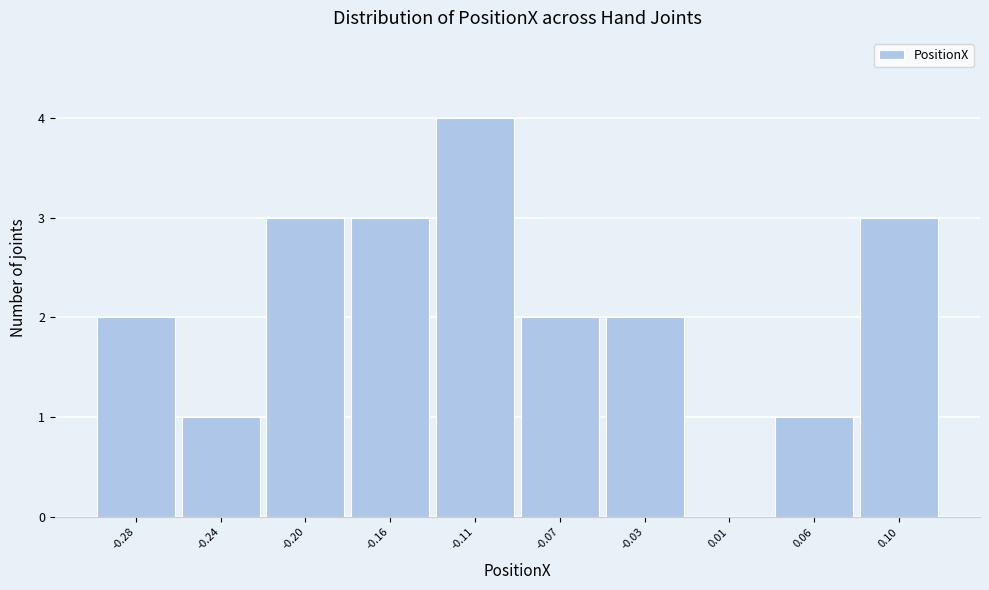

Reading right to left, what are all the values shown in this chart?

0.10=3	0.06=1	0.01=0	-0.03=2	-0.07=2	-0.11=4	-0.16=3	-0.20=3	-0.24=1	-0.28=2